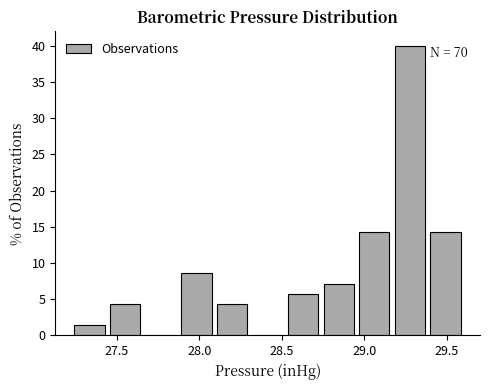

Over which range of the x-axis is the bar tallest?

29.15 to 29.40